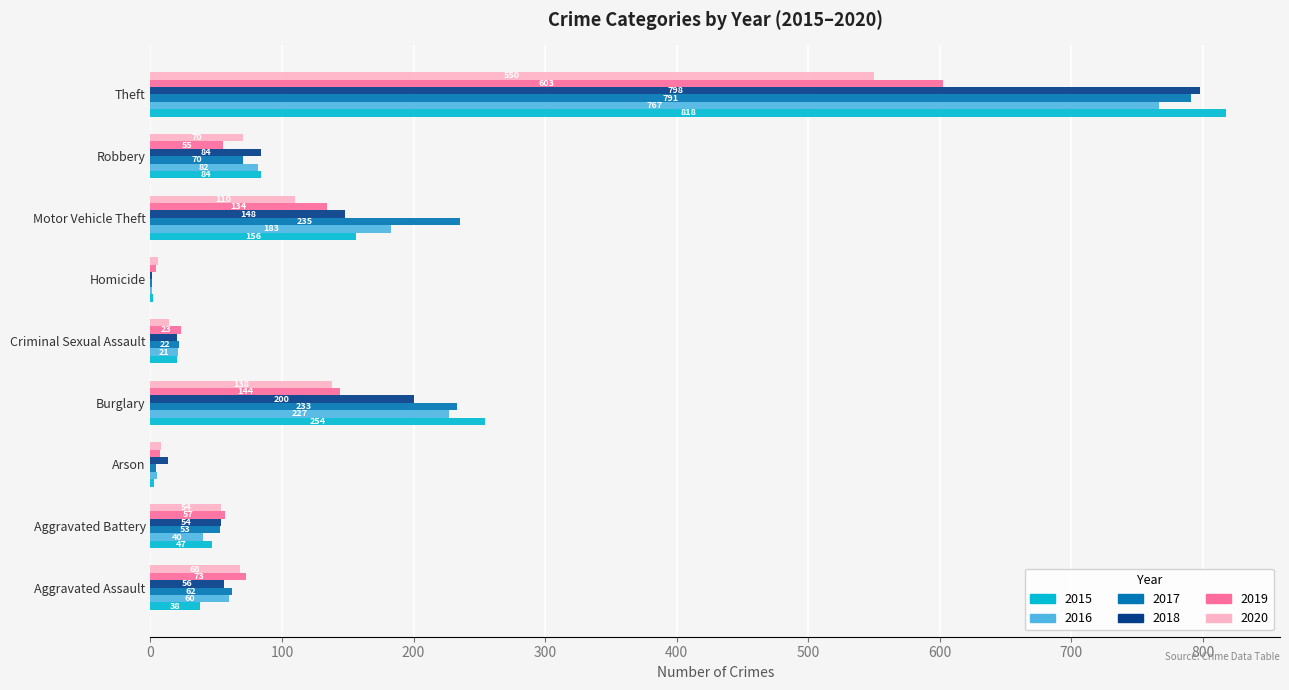

What is the total value across all series at Robbery?

445